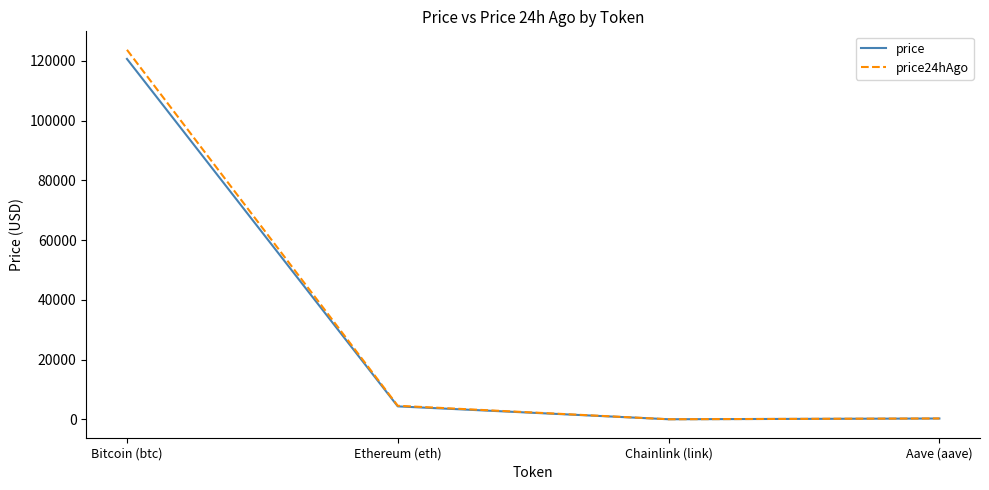

What is the sum of all price values?

125302.6